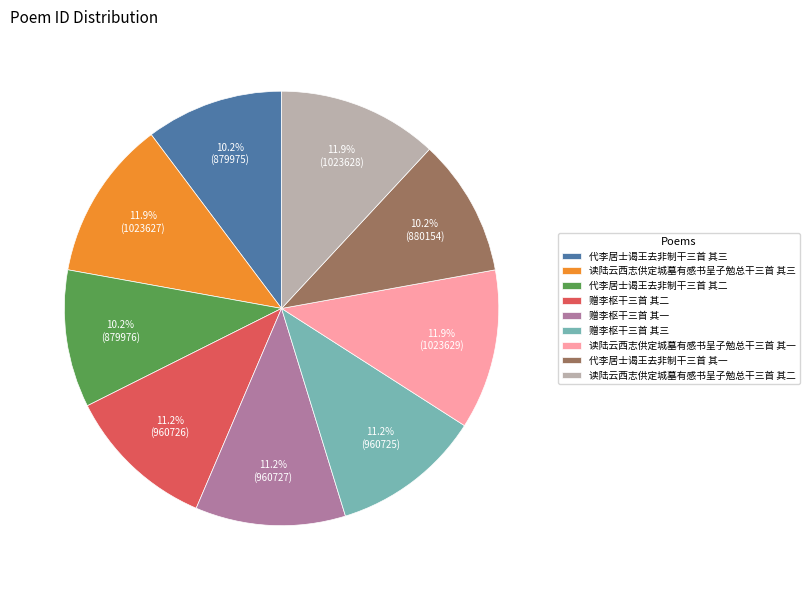

What percentage is the 读陆云西志供定城墓有感书呈子勉总干三首 其二 slice, to the nearest percent?

12%